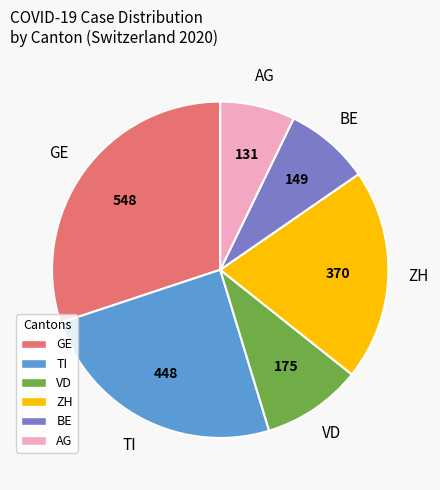

Is there a majority slice in this chart?

No